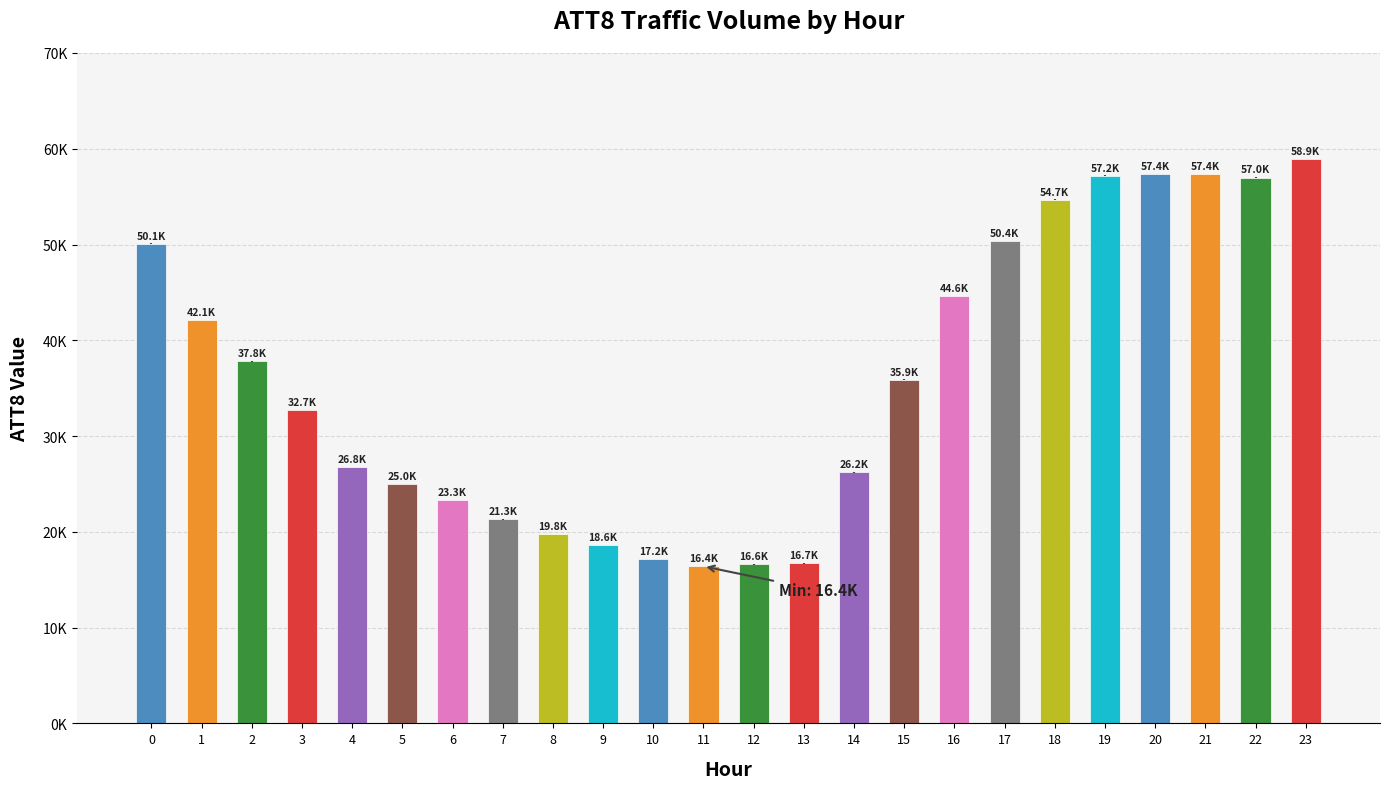

Which category has the highest value across all series?

23